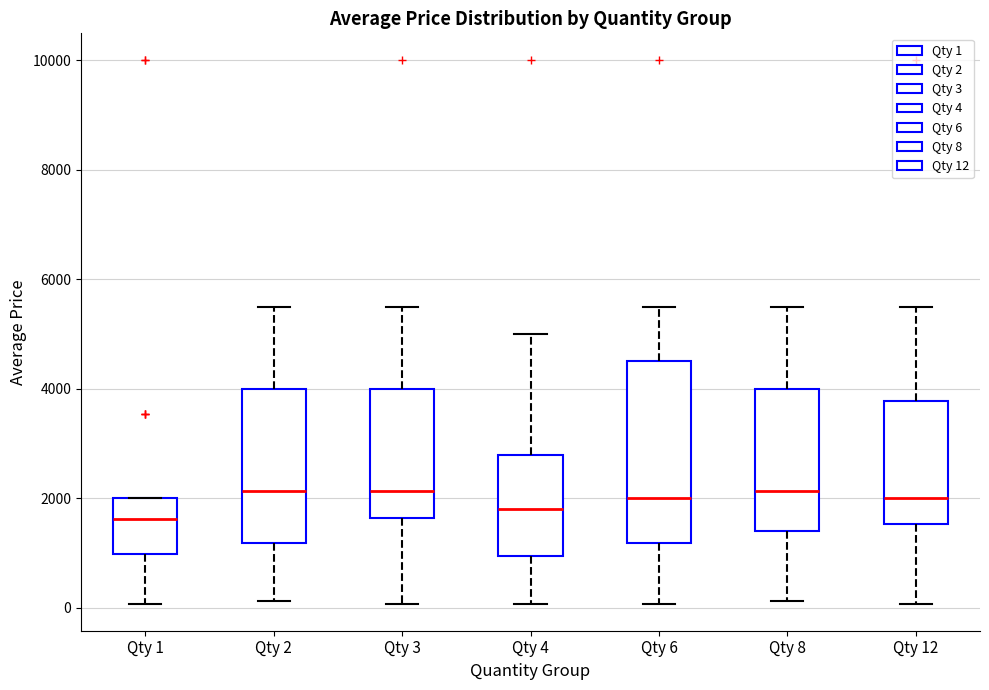

Reading left to right, read every box against the y-axis: the position of its median line, the range the box covers, and the ends of its whiskers. The values are not printed on the chart, so give them approximately, as read against the axis.

Qty 1: median 1600, box 1000 to 2000, whiskers 0 to 2000
Qty 2: median 2200, box 1200 to 4000, whiskers 200 to 5400
Qty 3: median 2200, box 1600 to 4000, whiskers 0 to 5400
Qty 4: median 1800, box 1000 to 2800, whiskers 0 to 5000
Qty 6: median 2000, box 1200 to 4400, whiskers 0 to 5400
Qty 8: median 2200, box 1400 to 4000, whiskers 200 to 5400
Qty 12: median 2000, box 1600 to 3800, whiskers 0 to 5400